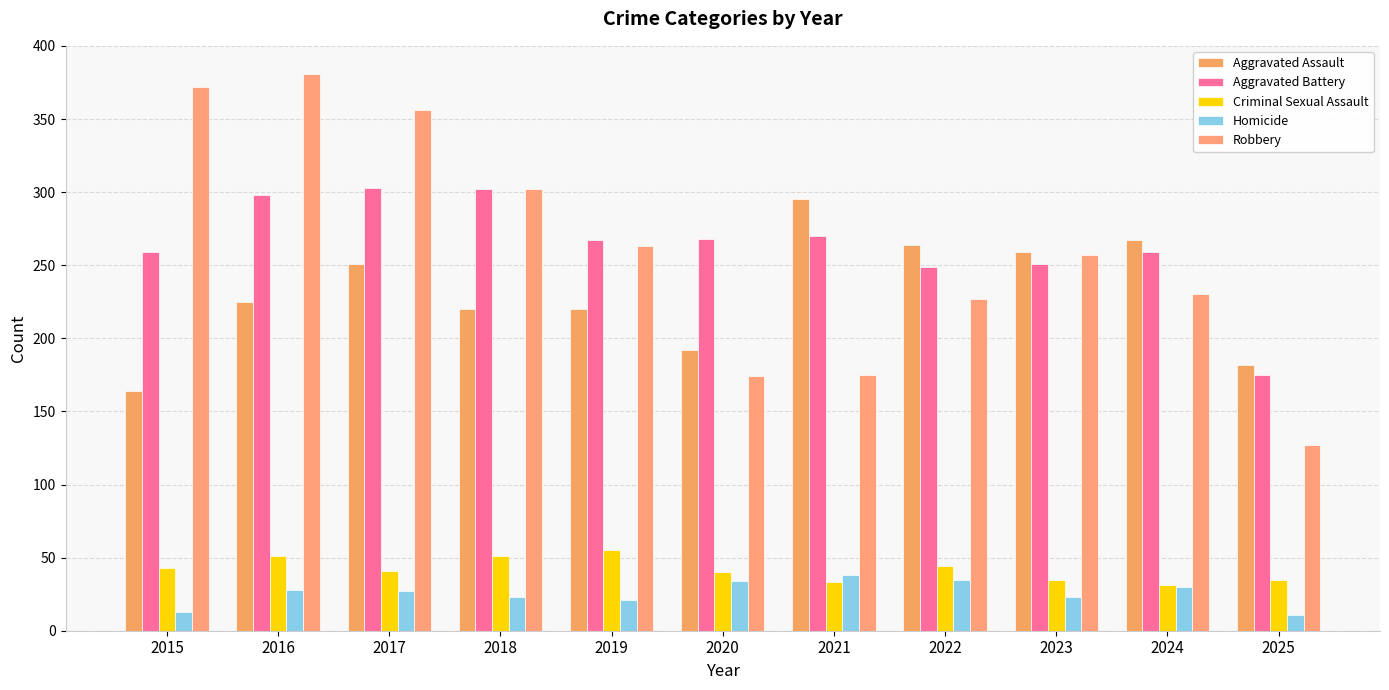

Reading left to right, list all the values displayed in this chart.

Aggravated Assault: 2015=164	2016=225	2017=251	2018=220	2019=220	2020=192	2021=295	2022=264	2023=259	2024=267	2025=182
Aggravated Battery: 2015=259	2016=298	2017=303	2018=302	2019=267	2020=268	2021=270	2022=249	2023=251	2024=259	2025=175
Criminal Sexual Assault: 2015=43	2016=51	2017=41	2018=51	2019=55	2020=40	2021=33	2022=44	2023=35	2024=31	2025=35
Homicide: 2015=13	2016=28	2017=27	2018=23	2019=21	2020=34	2021=38	2022=35	2023=23	2024=30	2025=11
Robbery: 2015=372	2016=381	2017=356	2018=302	2019=263	2020=174	2021=175	2022=227	2023=257	2024=230	2025=127